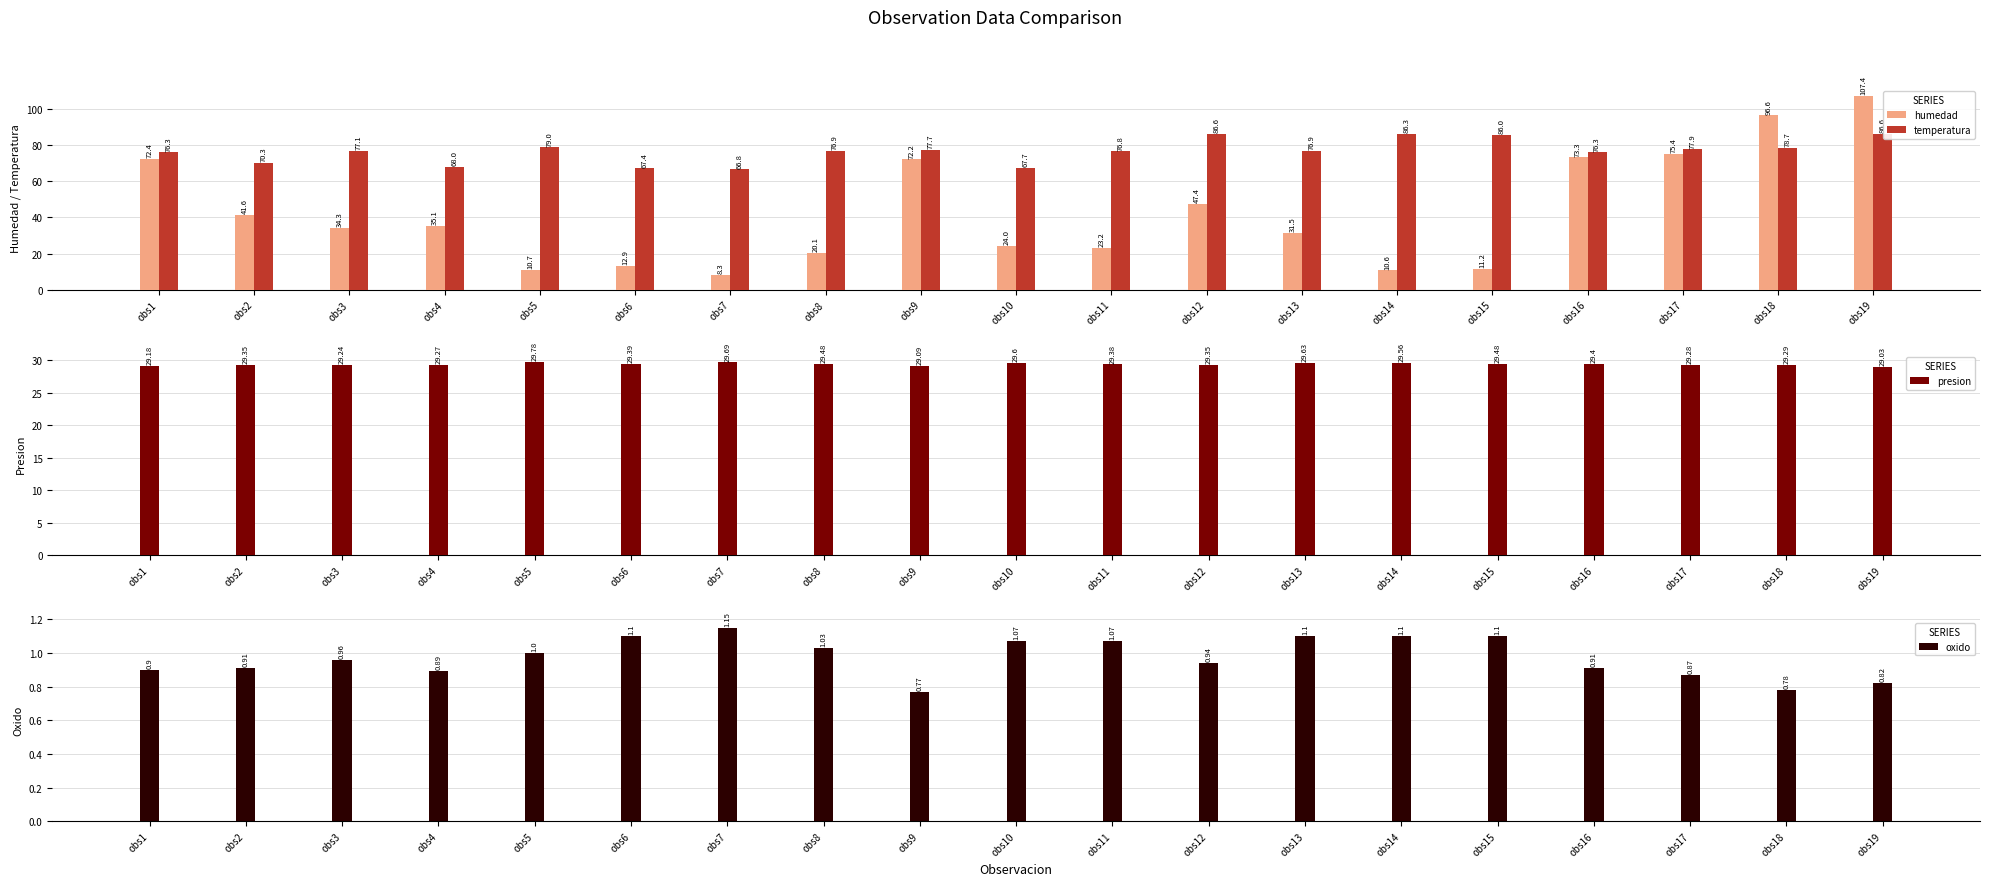

What is the sum of all temperatura values?

1459.3